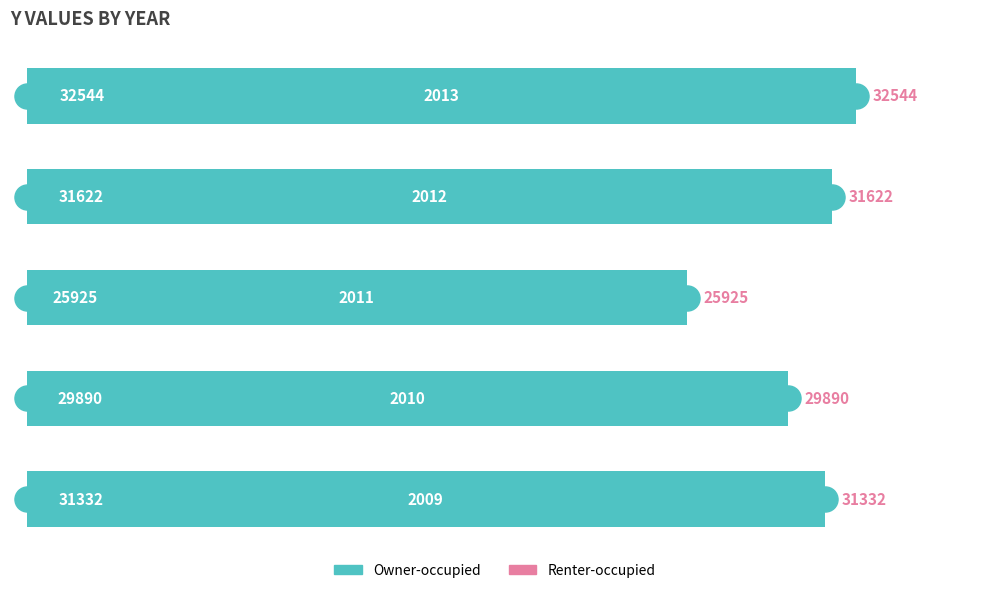

Reading bottom to top, list all the values displayed in this chart.

31332	29890	25925	31622	32544